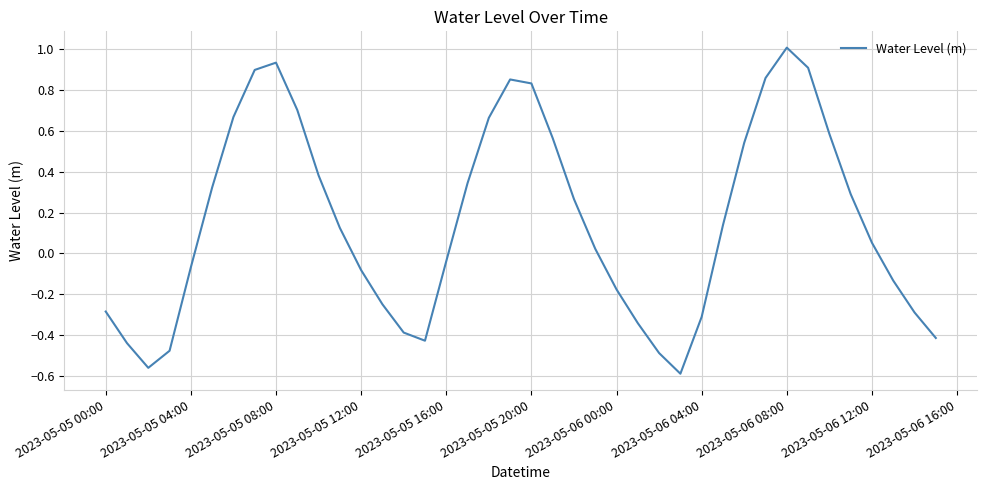

What is the difference between the maximum and minimum values?

1.6